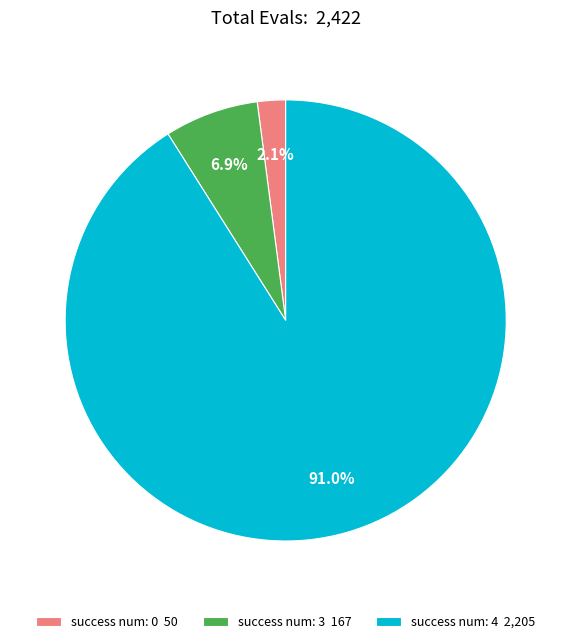

What is the smallest slice in the pie chart?

success num: 0 50